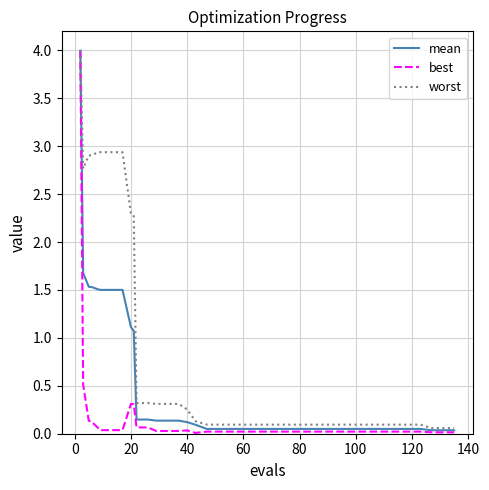

What is the difference between the maximum and minimum values in the best series?

4.0